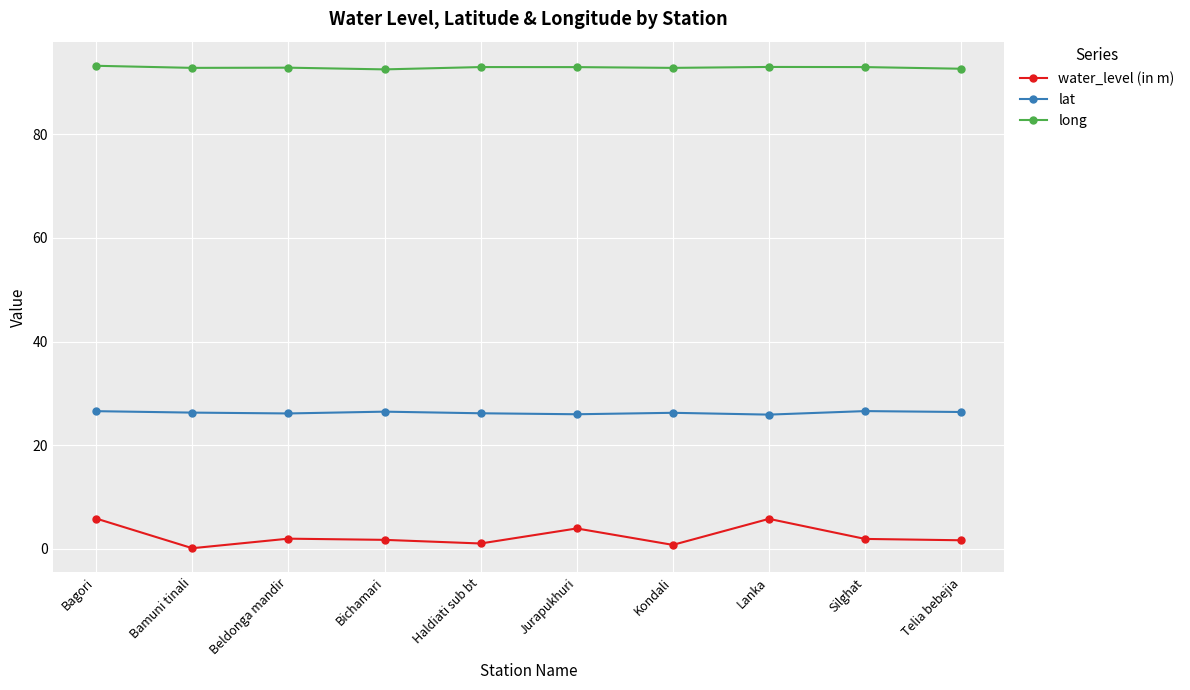

Rank the series by their maximum value, from highest to lowest.

long, lat, water_level (in m)